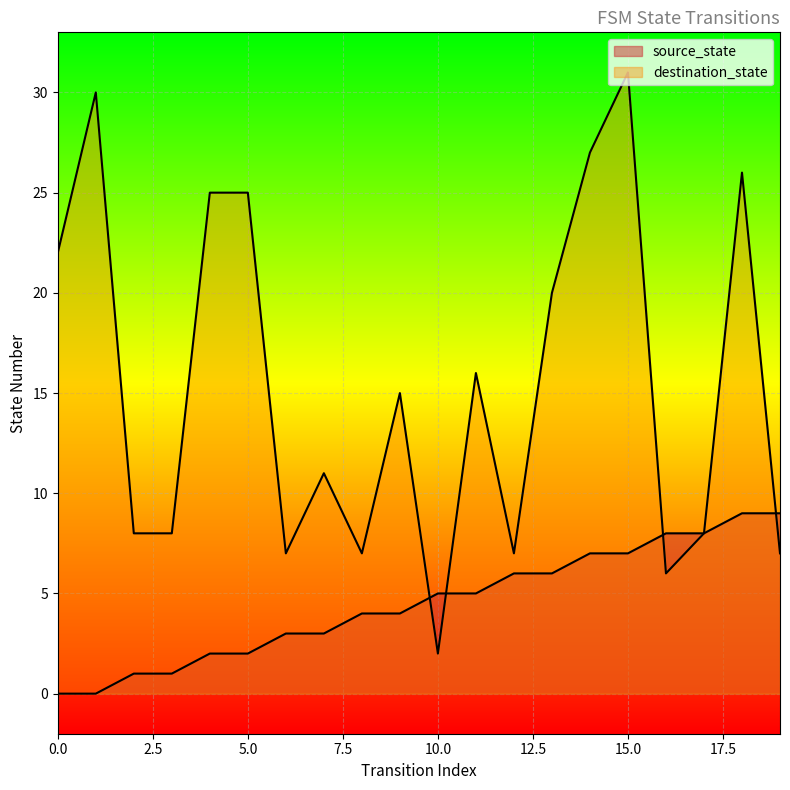

What is the sum of all source_state values?

90